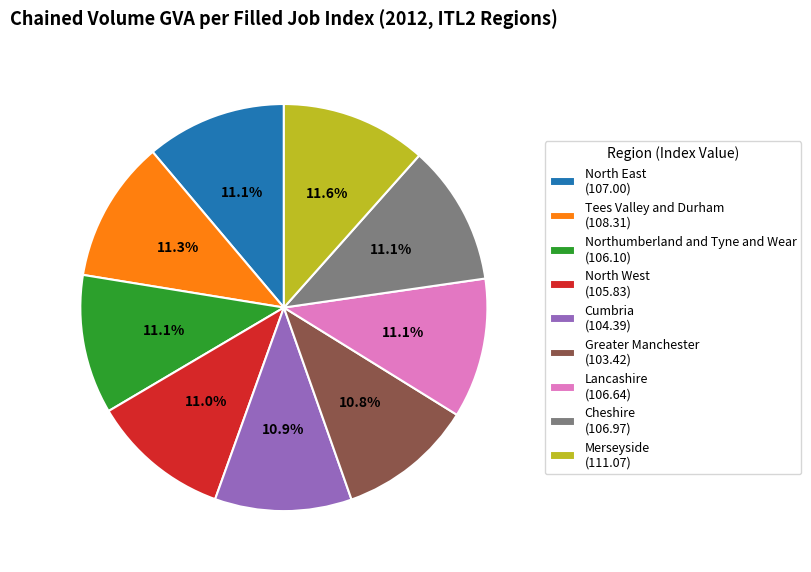

Is it true that Merseyside is 12% of the pie?

True